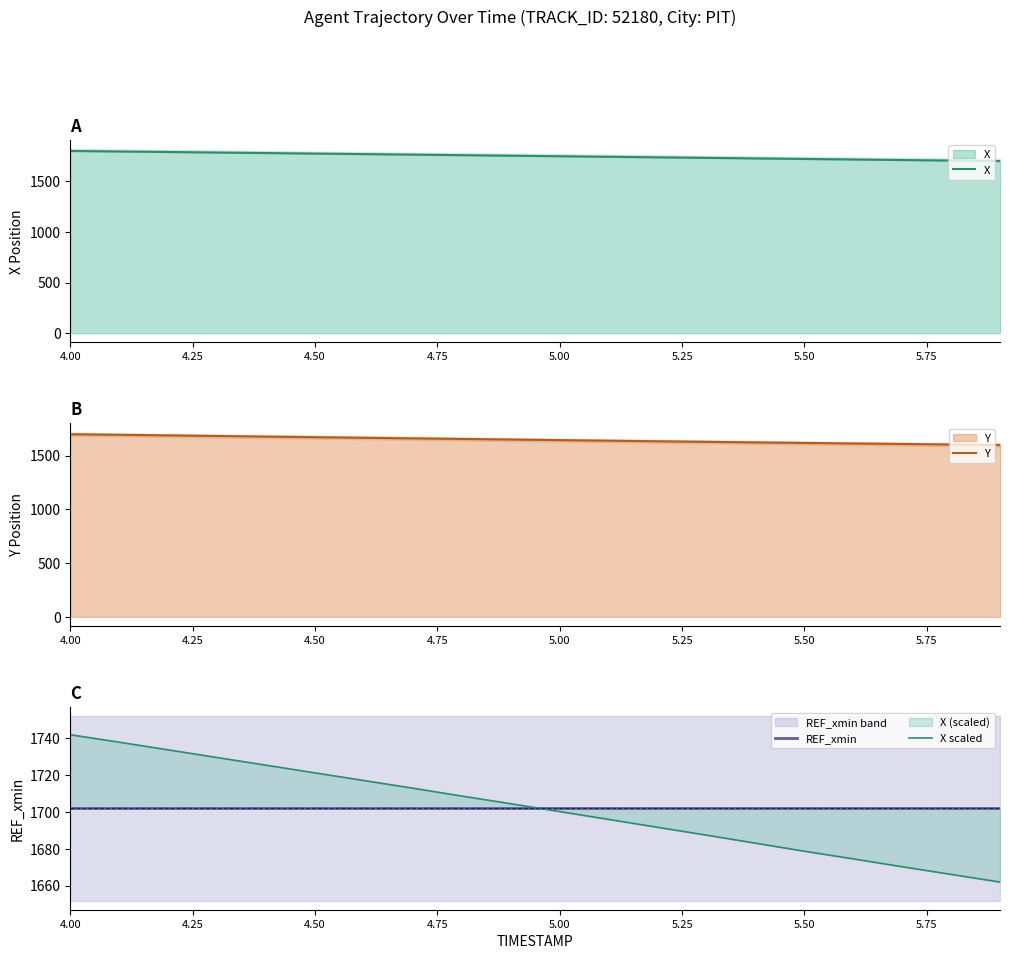

How many intersections are there between X scaled and REF_xmin?

1